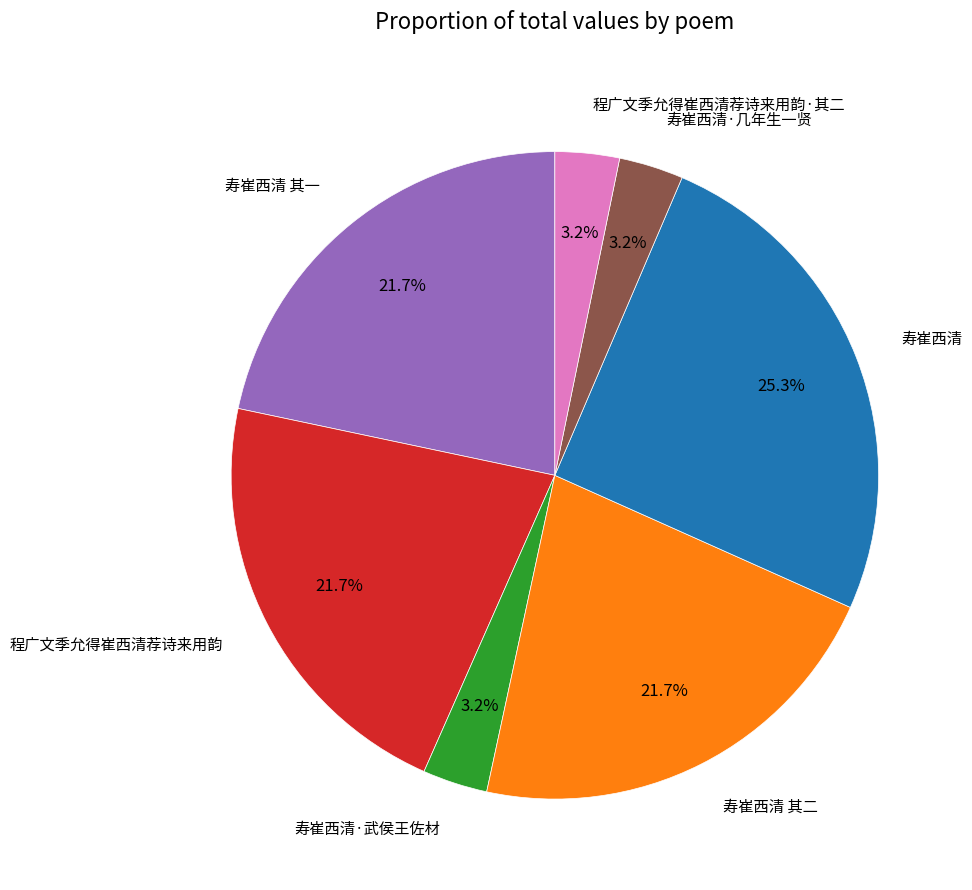

Does any single category account for the majority?

No